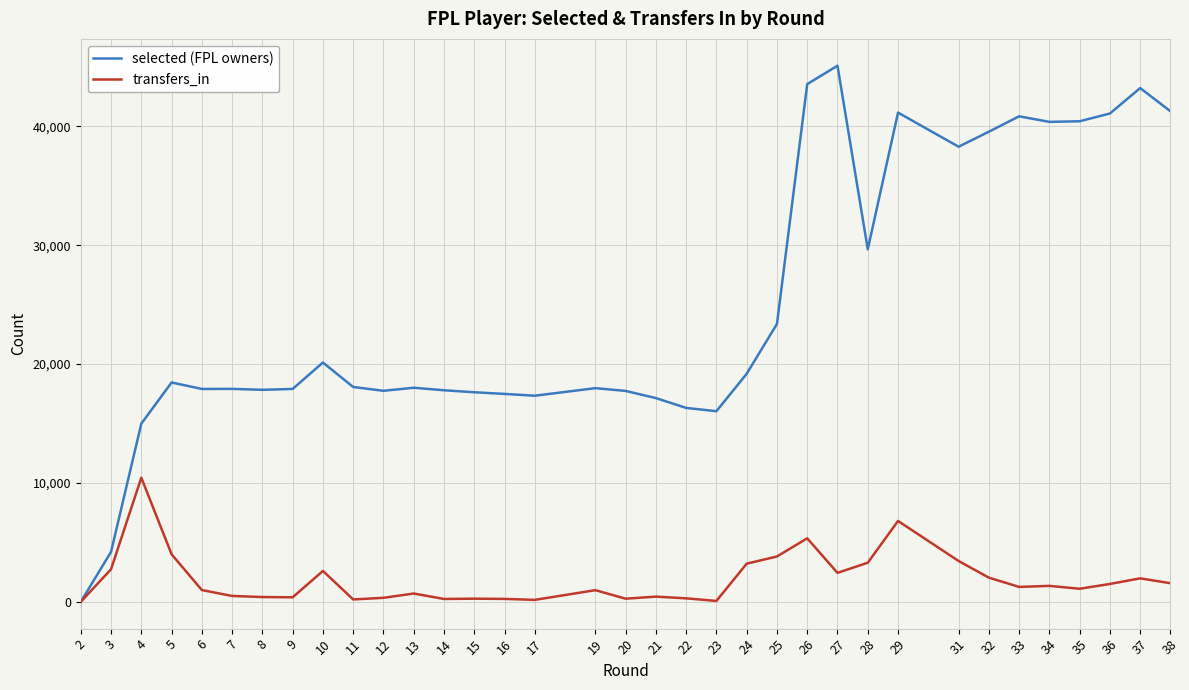

List the series in order of their peak value, highest first.

selected (FPL owners), transfers_in